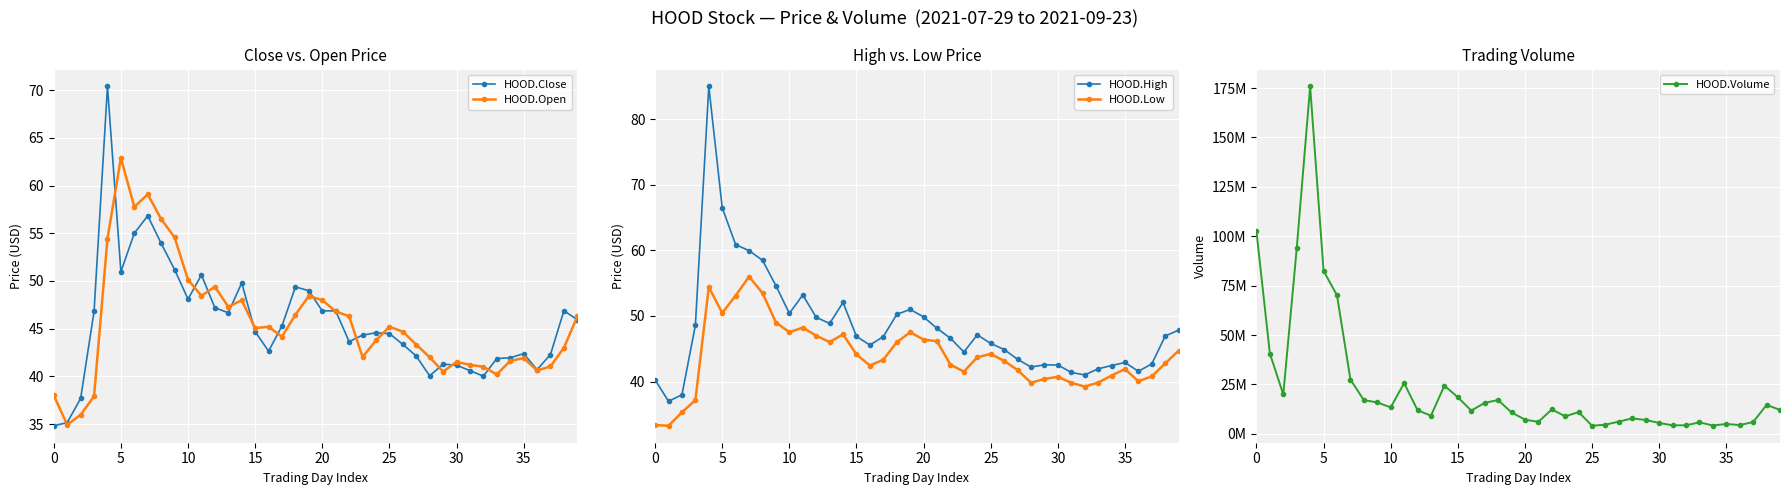

What are all the series names shown in the legend?

HOOD.Close, HOOD.Open, HOOD.High, HOOD.Low, HOOD.Volume